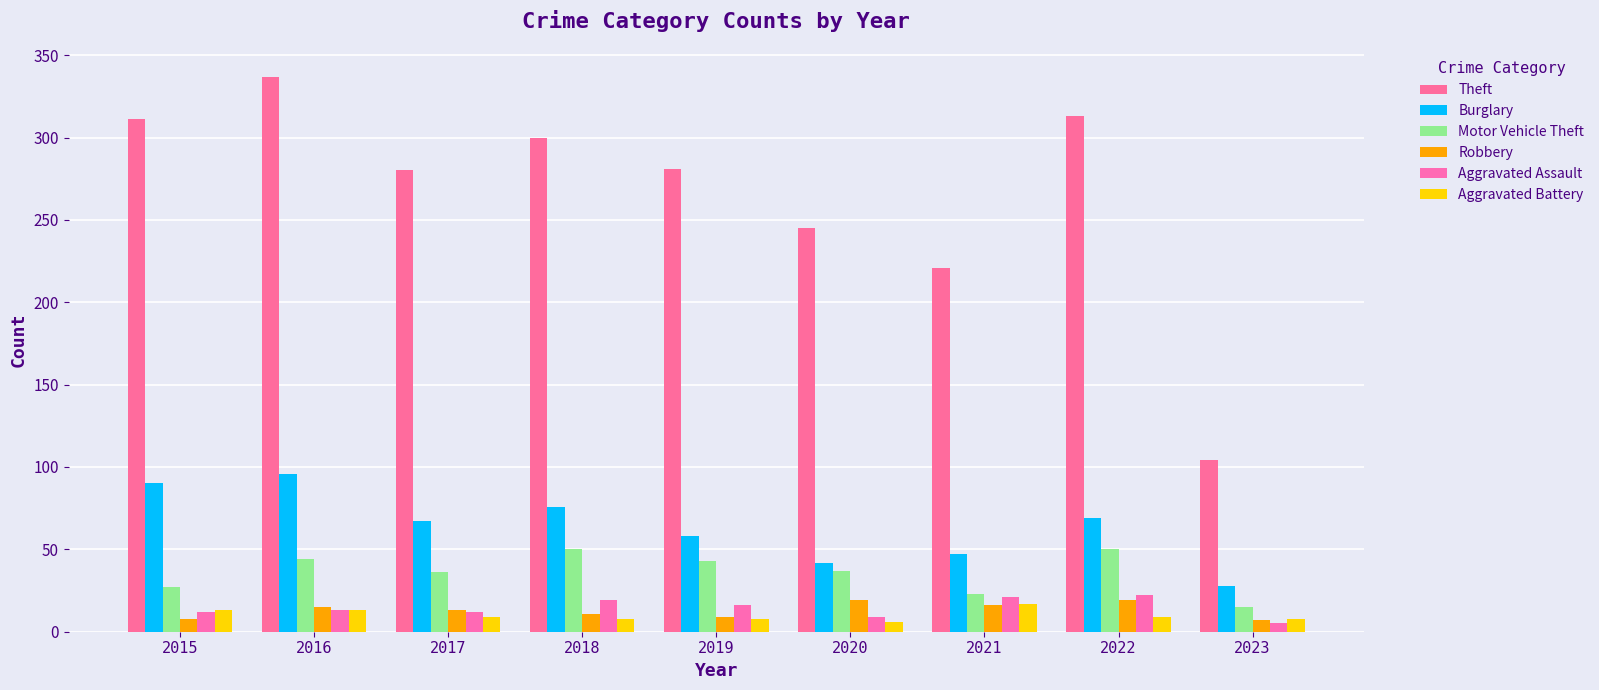

What is the approximate value of Robbery at 2018, to the nearest 10?

10